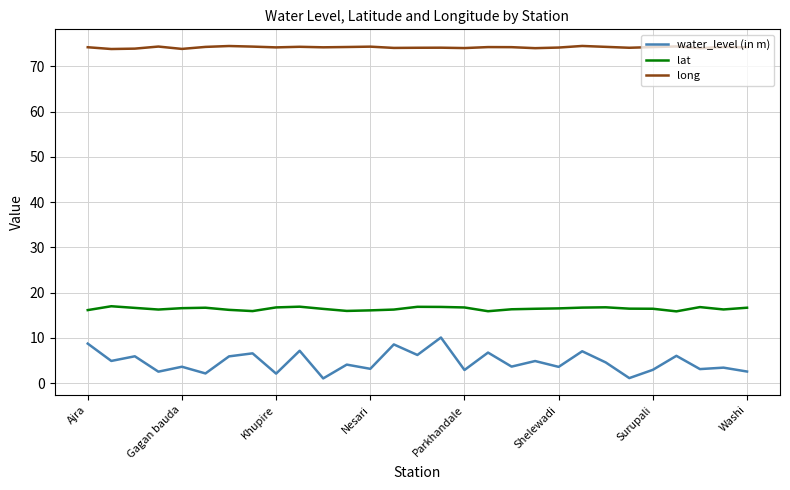

What is the maximum value for water_level (in m)?

10.1